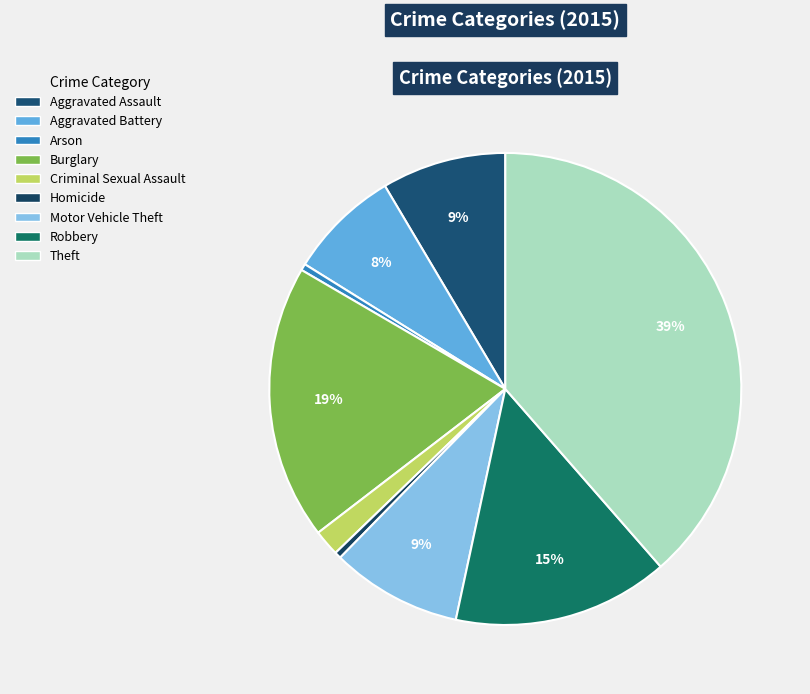

Which has a higher value, Aggravated Battery or Burglary?

Burglary